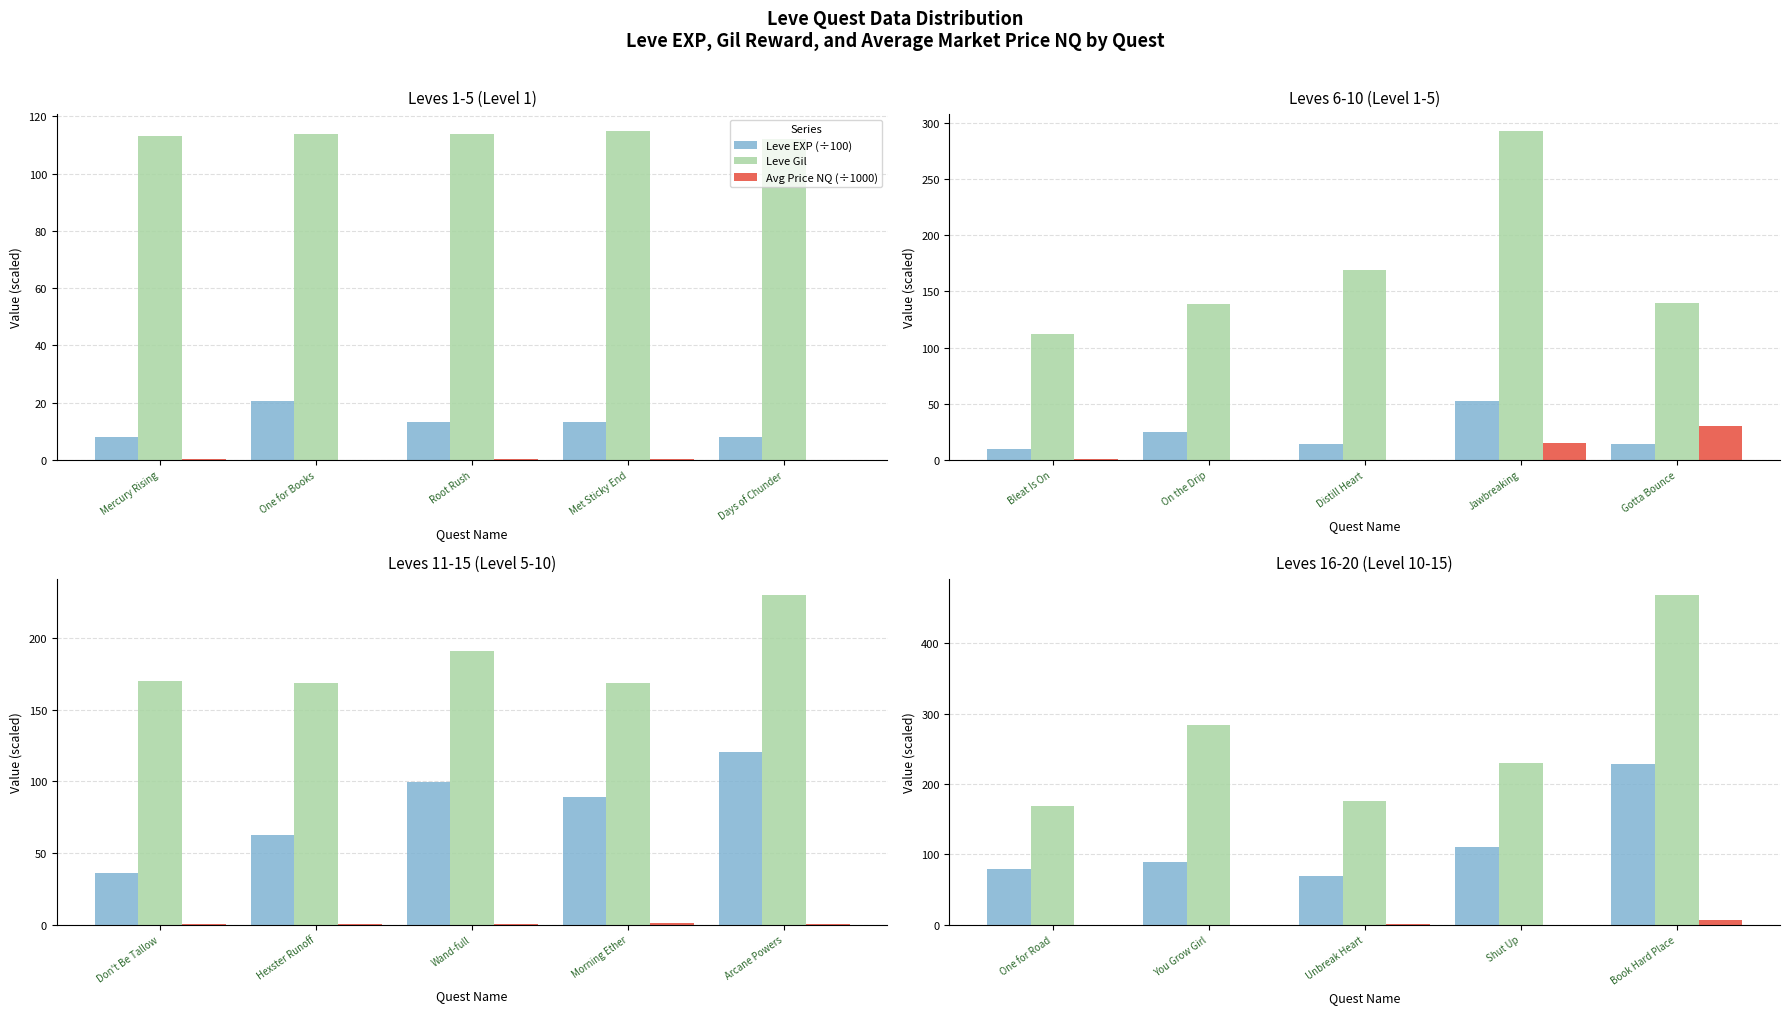

Which series has the largest total across all categories?

Leve Gil